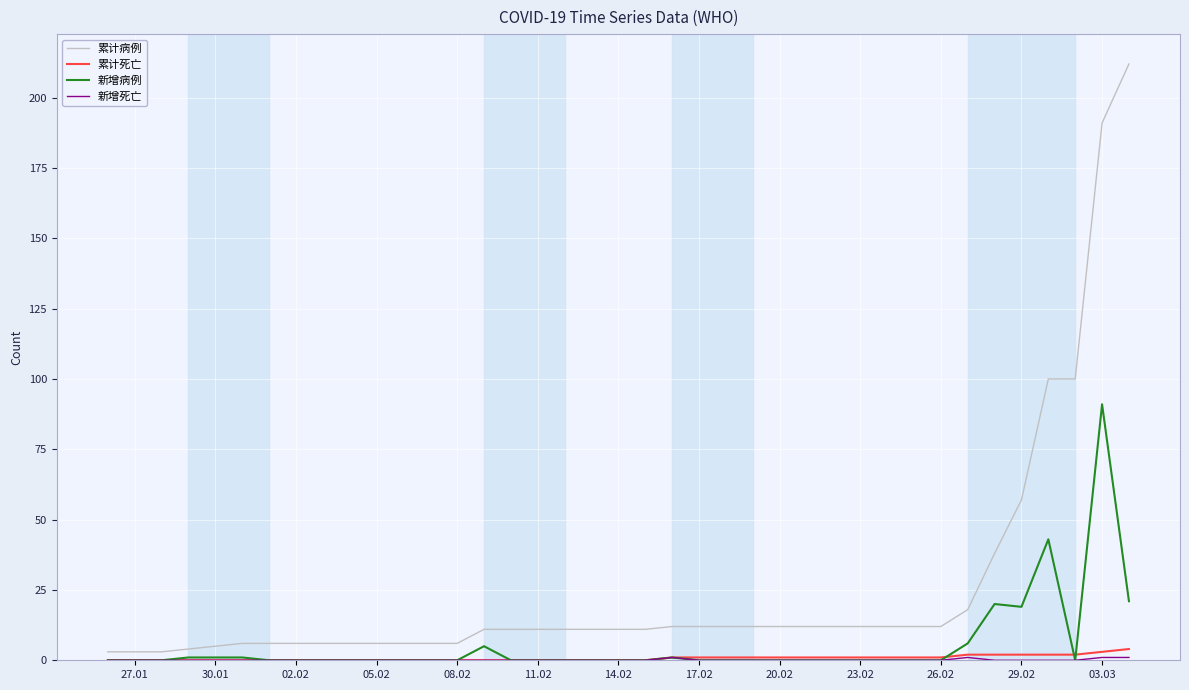

What is the difference between the second highest and second lowest values in the 新增病例 series?

43